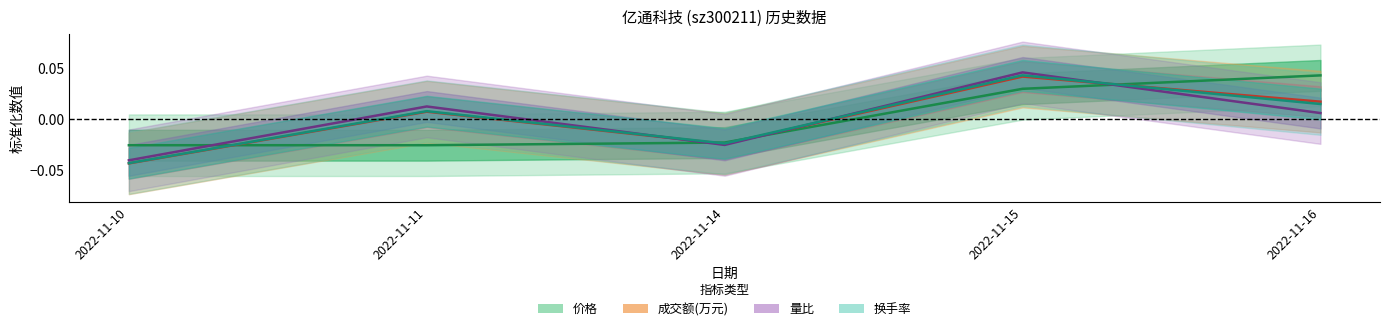

In 成交额(万元), how many points are lower than both neighbors (excluding endpoints)?

1